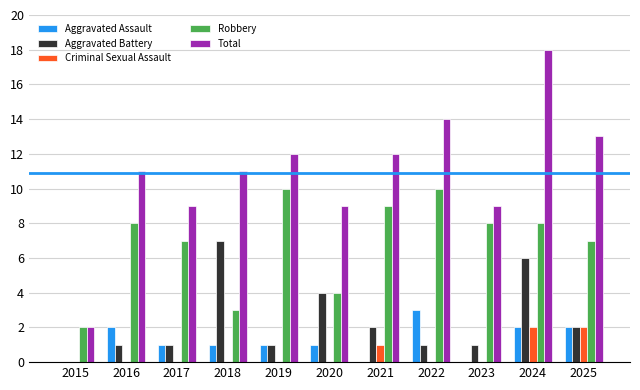

At which category is the sum across all series the highest?

2024